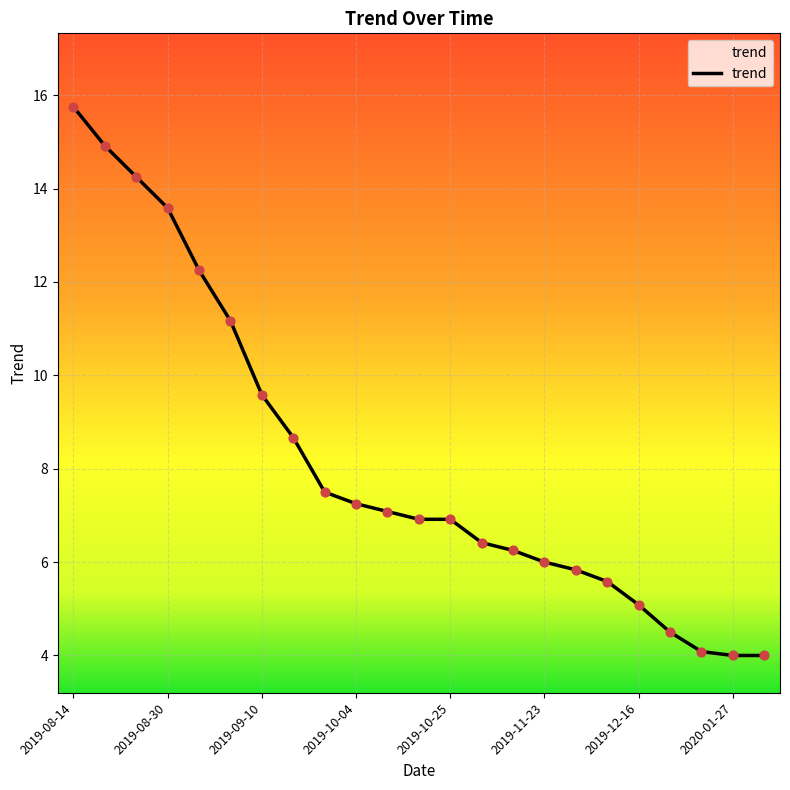

What is the minimum value shown in the chart?

4.0